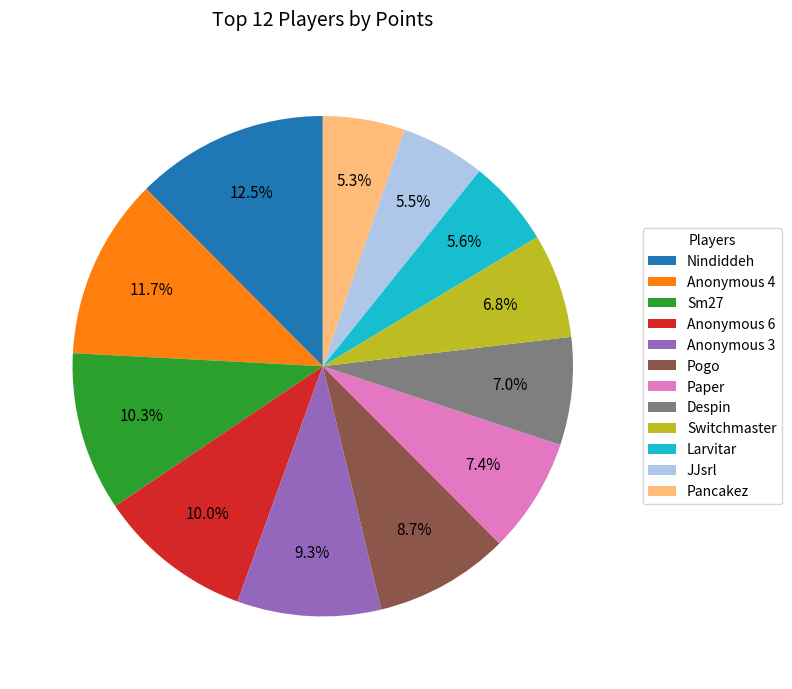

What is the ratio of the value at JJsrl to the value at Despin?

0.8